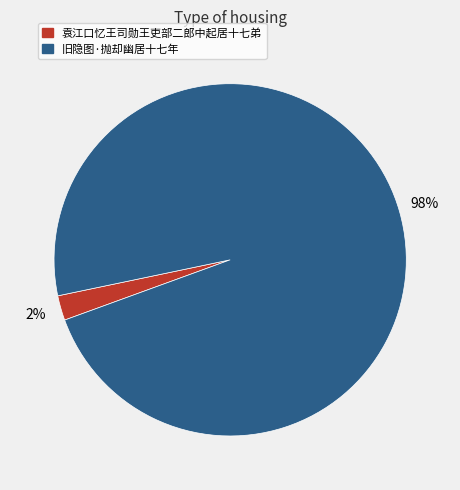

Which slice is the largest?

旧隐图·抛却幽居十七年